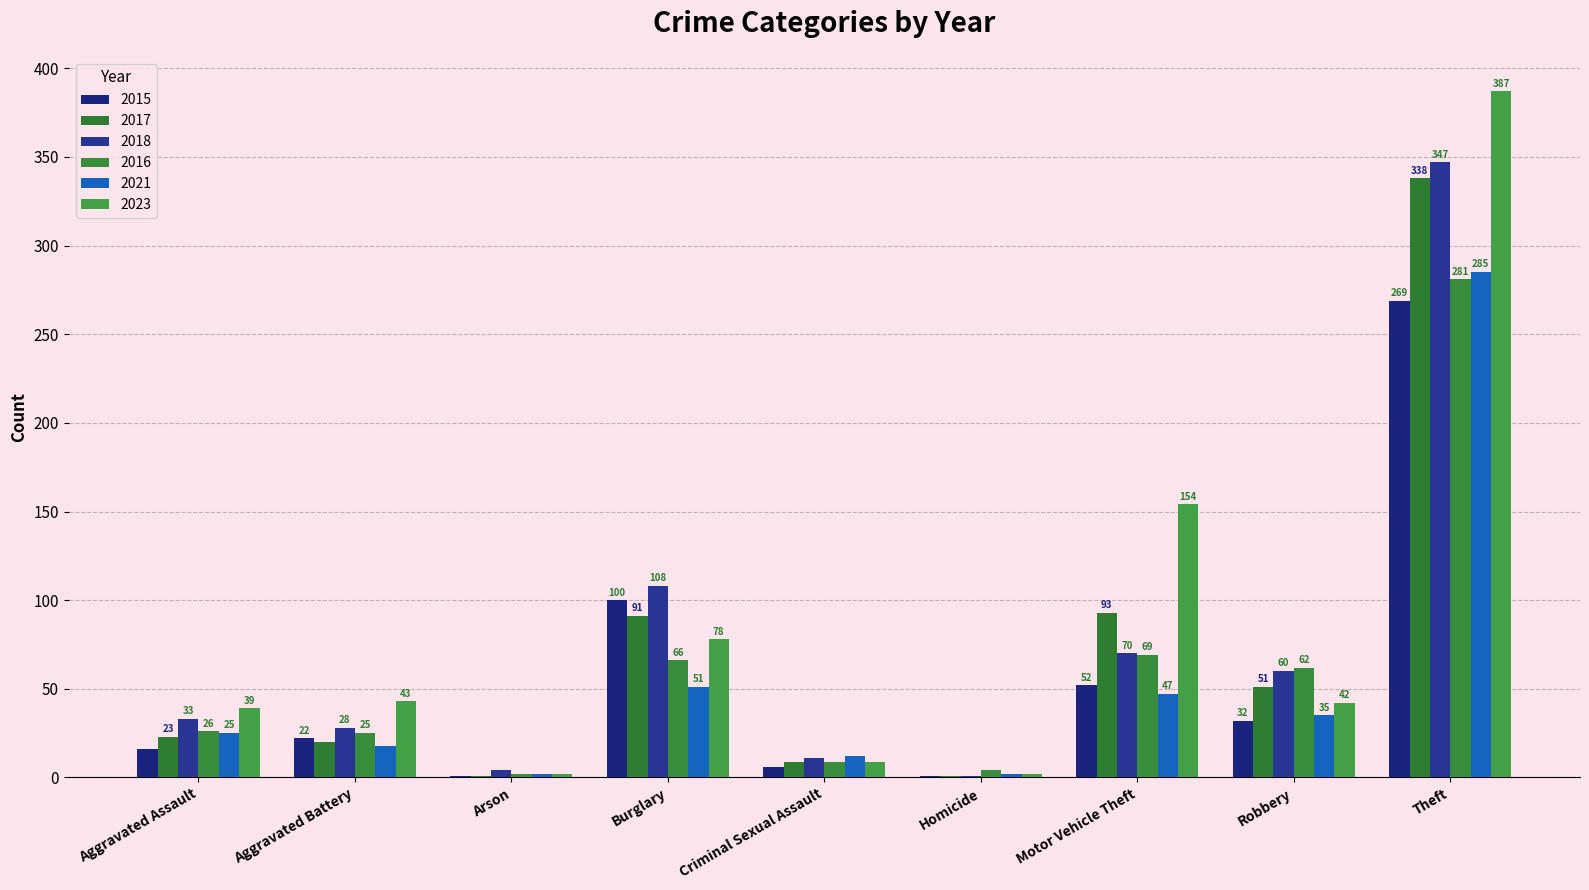

Which series has the largest total across all categories?

2023